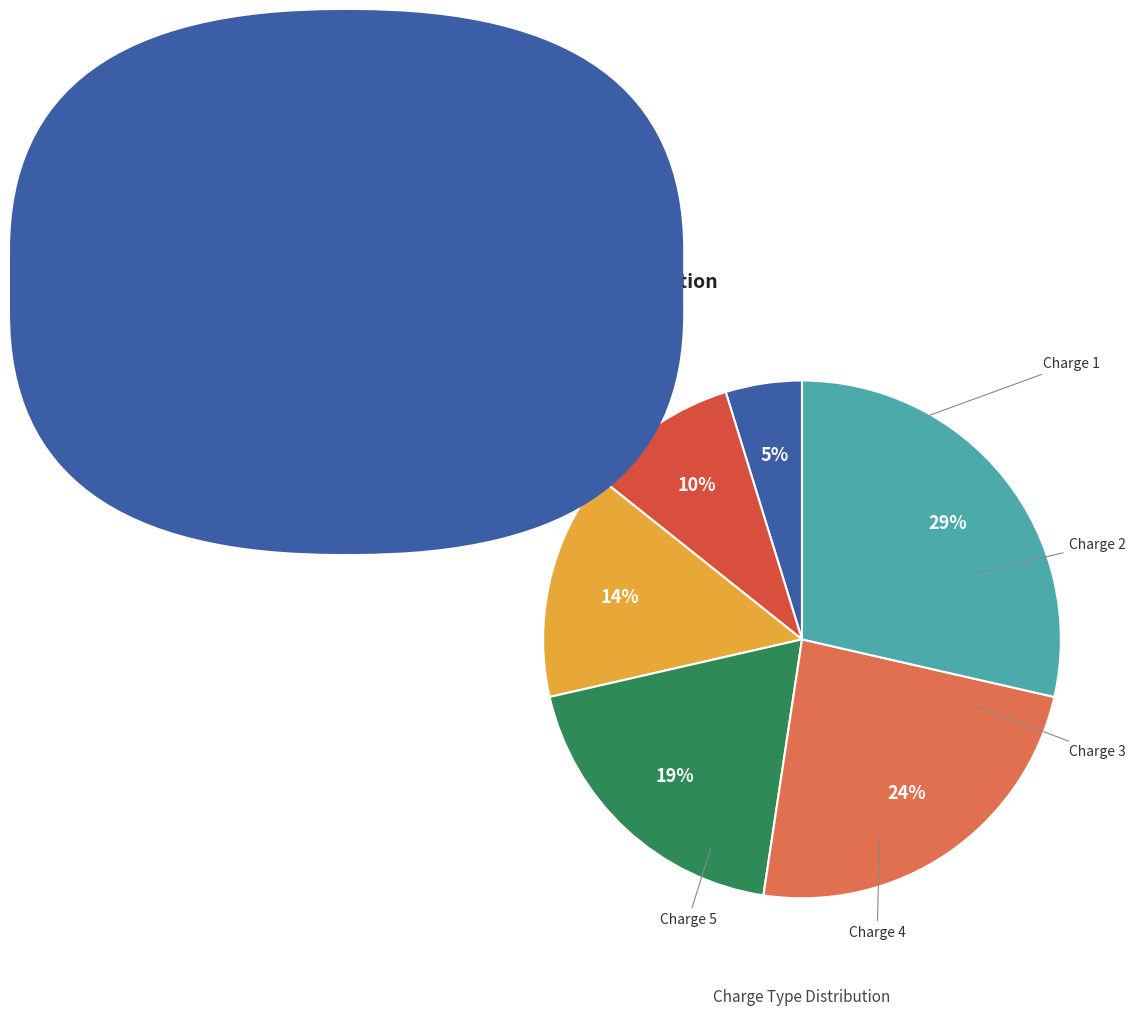

What is the ratio of the value at Charge 3 to the value at Charge 5?

0.6